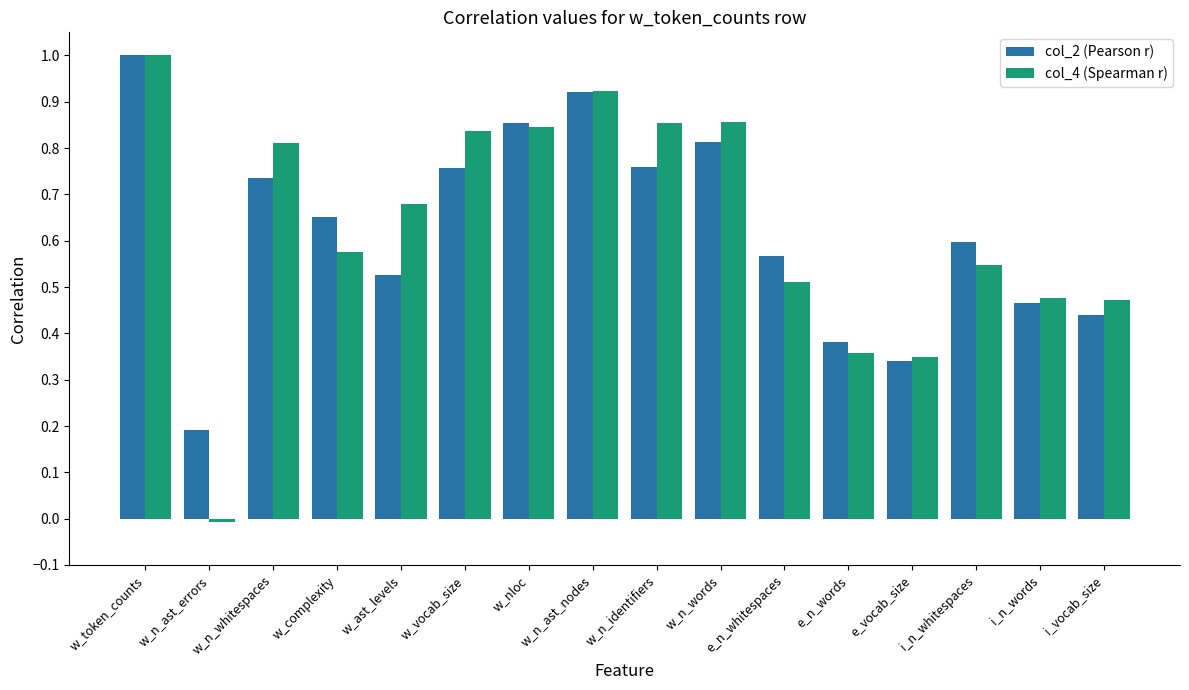

Rank the series at i_n_words from lowest to highest value.

col_2 (Pearson r), col_4 (Spearman r)